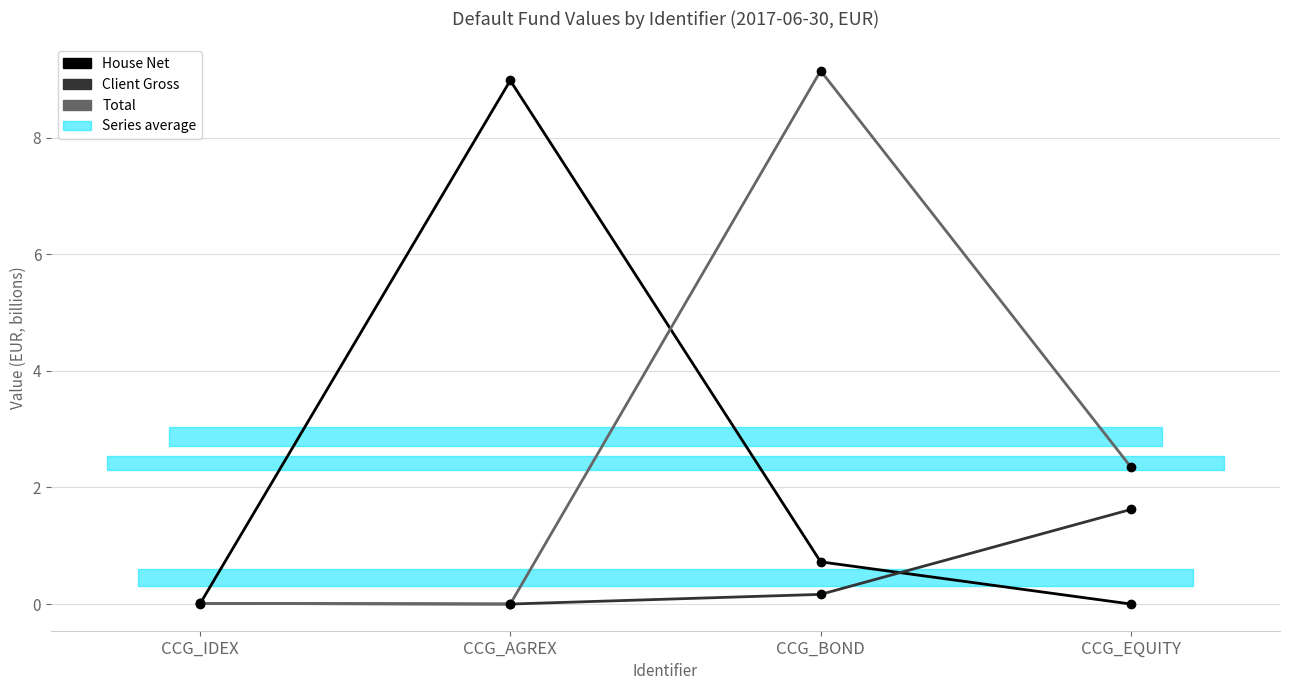

Rank the series by their maximum value, from highest to lowest.

Total, House Net, Client Gross